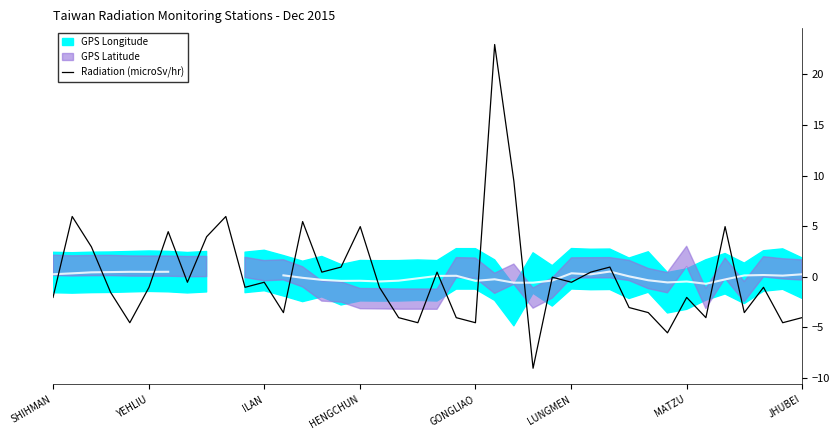

Does the chart display data point markers on the line(s)?

No